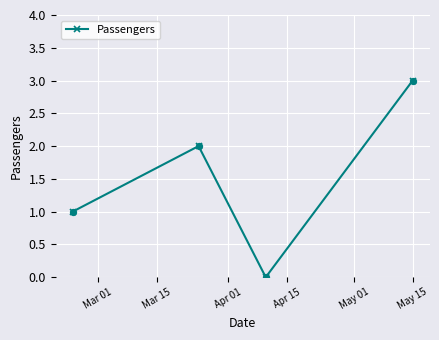

What is the greatest value displayed?

3